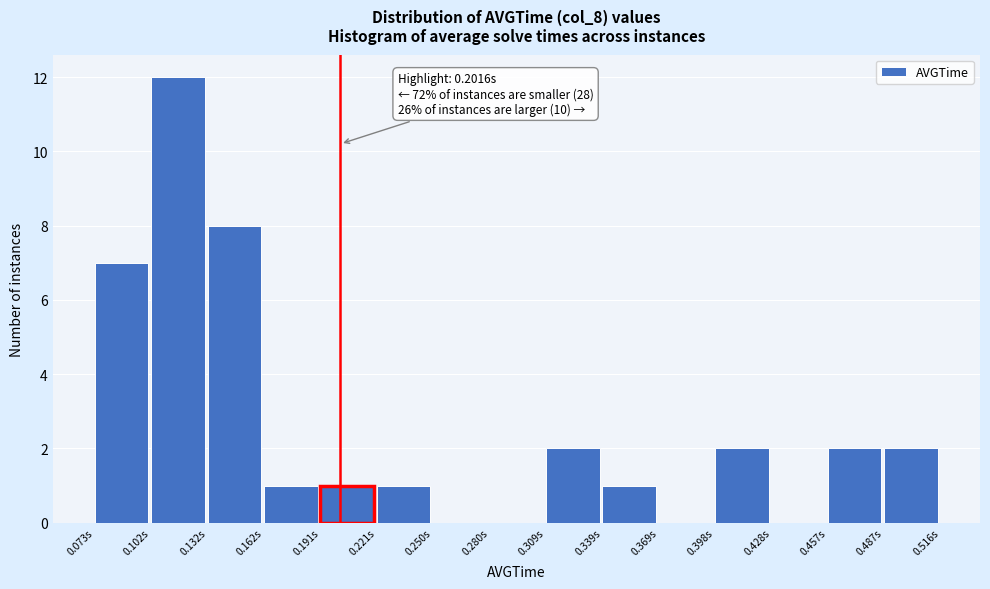

Over which range of the x-axis is the bar tallest?

0.100 to 0.130